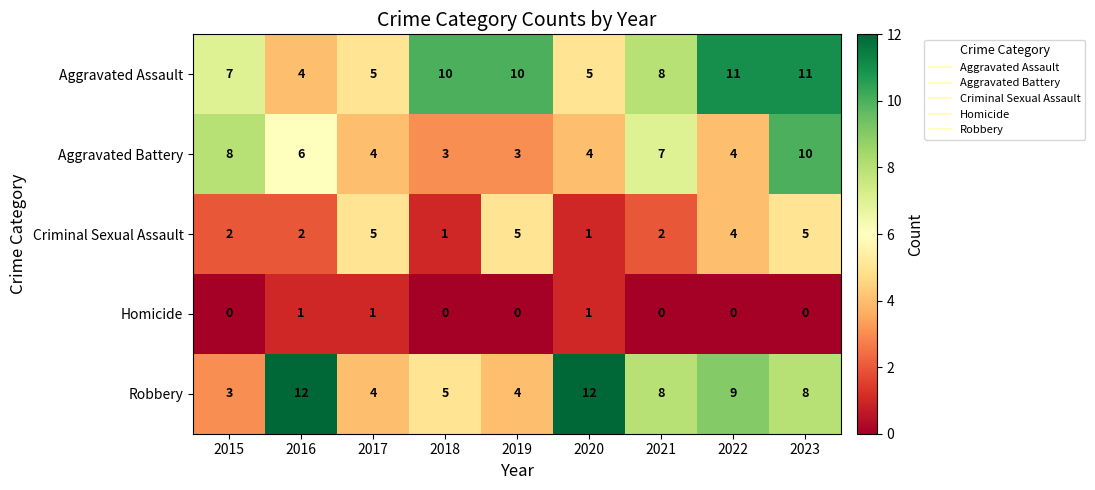

What is the approximate value of Robbery at 2018?

5